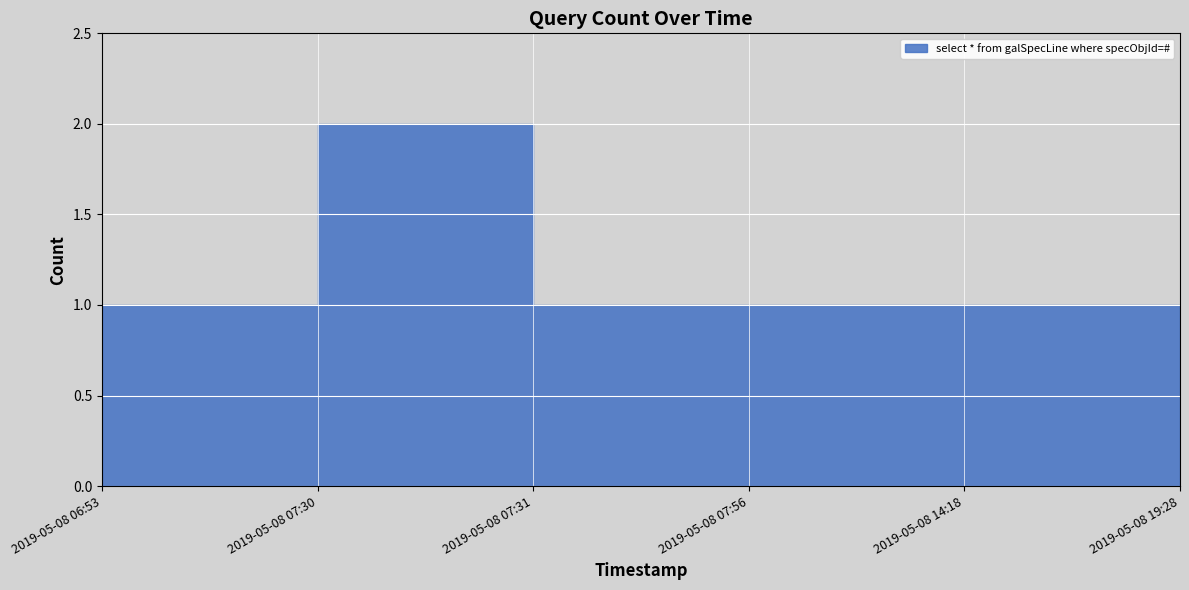

Approximately how many times larger is the value at 2019-05-08 06:53 compared to 2019-05-08 19:28?

1.0